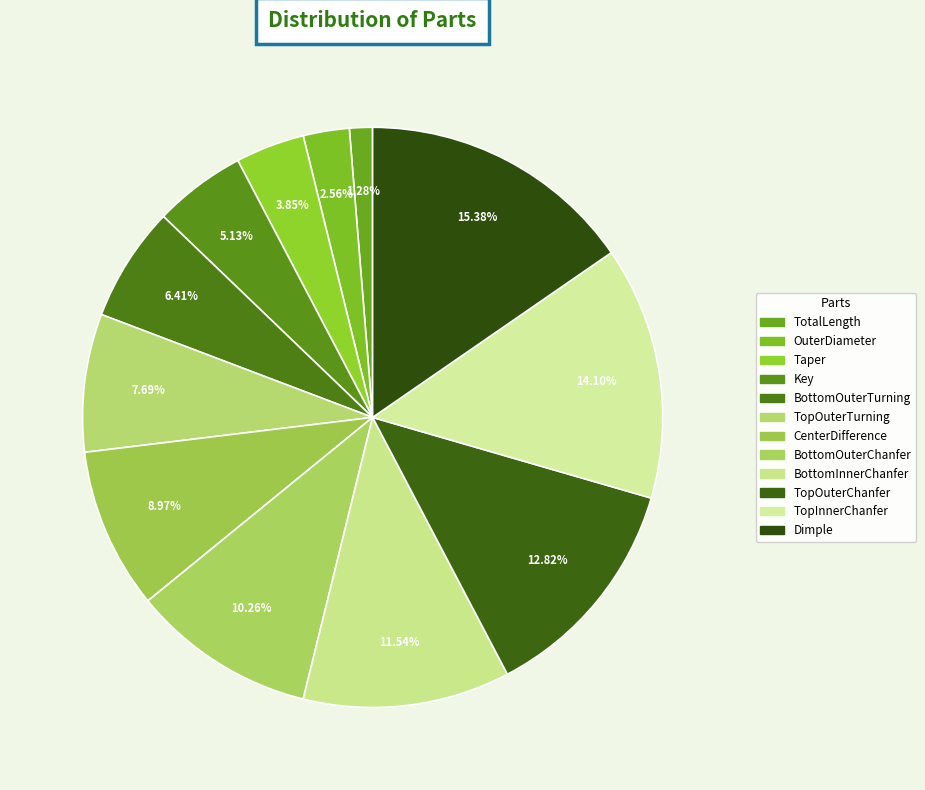

True or false: TopOuterChanfer accounts for 4% of the total.

False